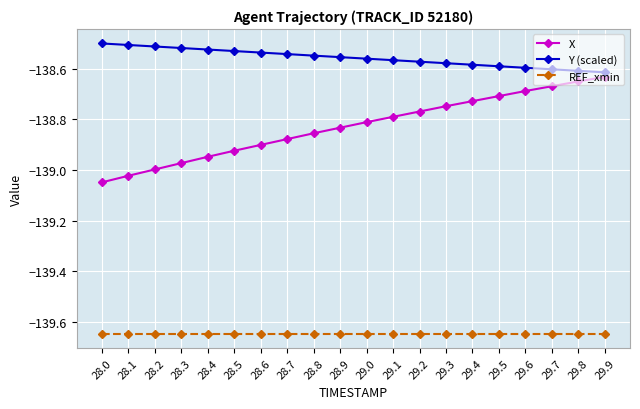

True or false: Y (scaled) and REF_xmin cross at least once.

False